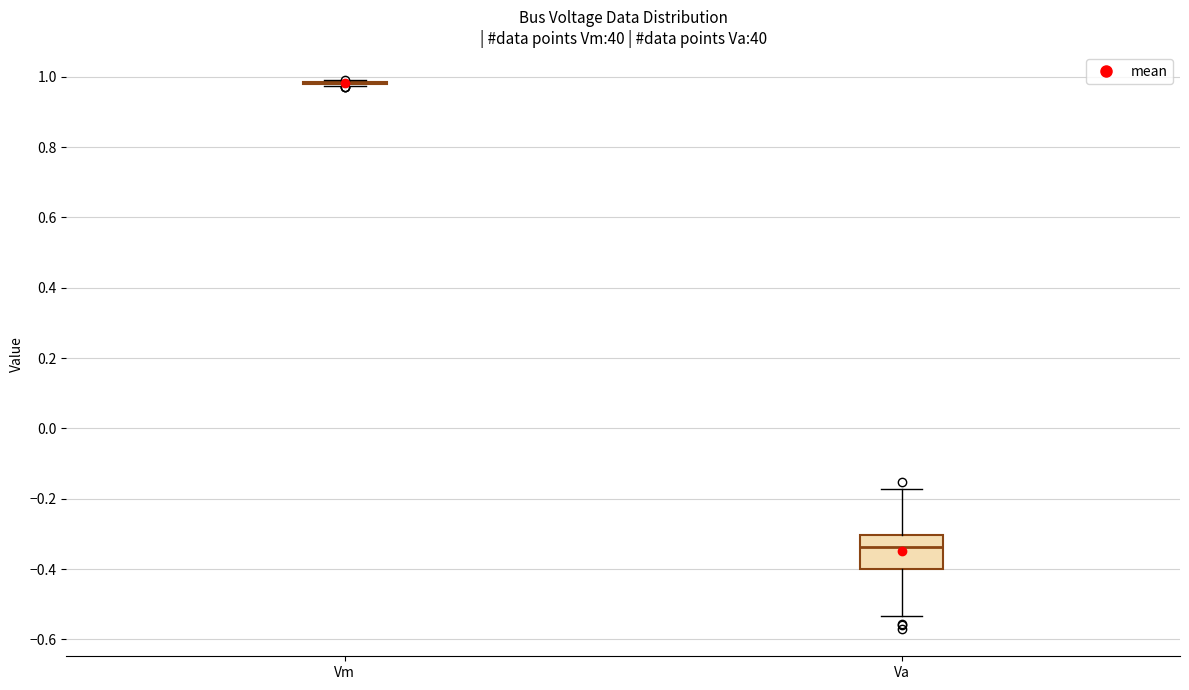

Reading left to right, transcribe this box plot: for each box, give where its median line is, the range the box spans, and where its two whiskers end, as read against the y-axis. The values are not printed on the chart, so give them approximately, as read against the axis.

Vm: box collapsed to a line at 0.98, whiskers 0.98 to 1.00
Va: median -0.34, box -0.40 to -0.30, whiskers -0.54 to -0.18